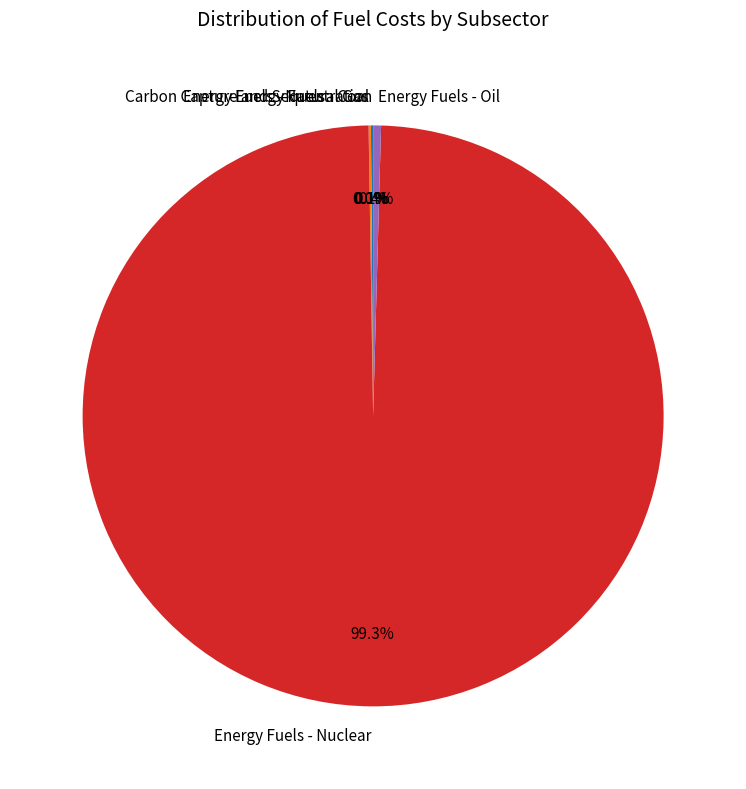

Is Energy Fuels - Nuclear the majority of the pie?

Yes